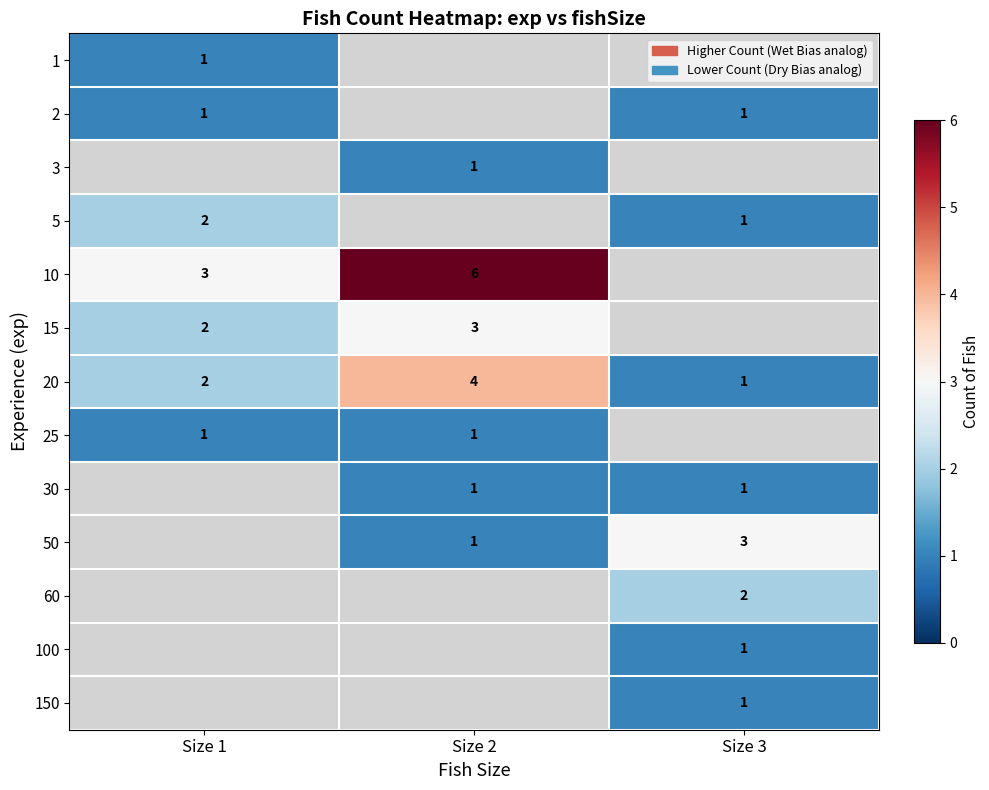

Is it true that 25 equals 2 at Size 1?

False